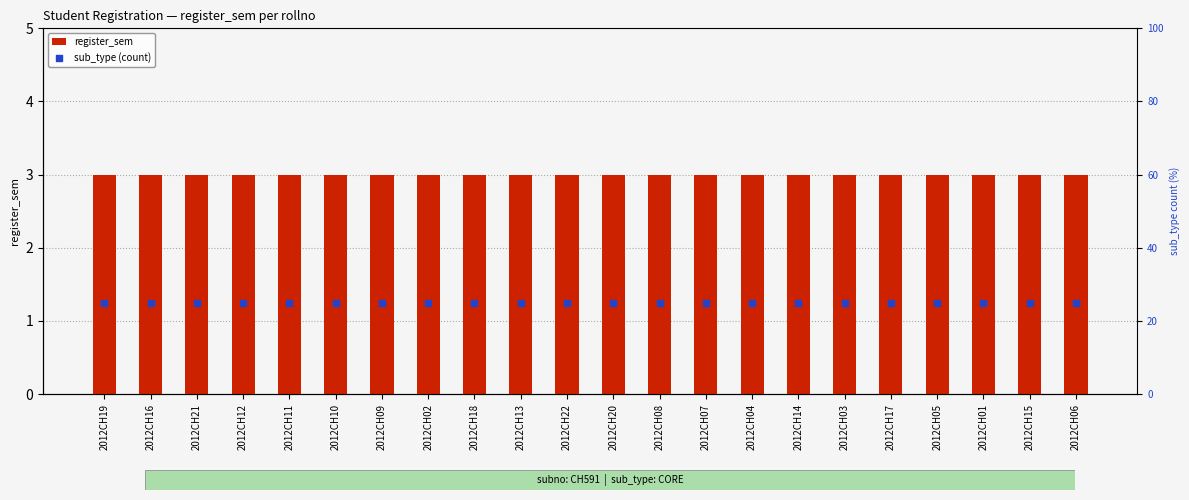

Which series has the largest Y range (max minus min)?

register_sem